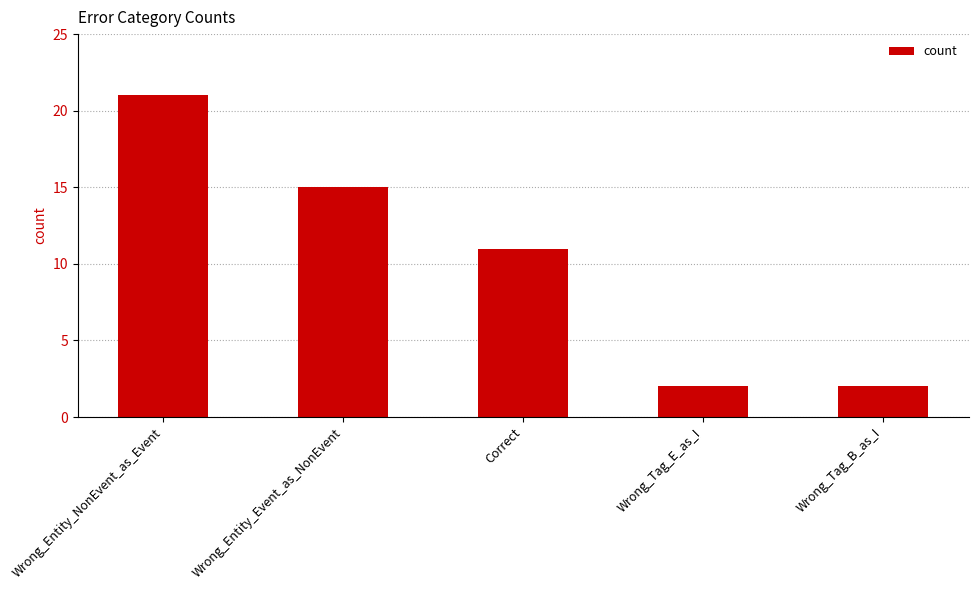

What is the value of the 2nd bar from the left?

15